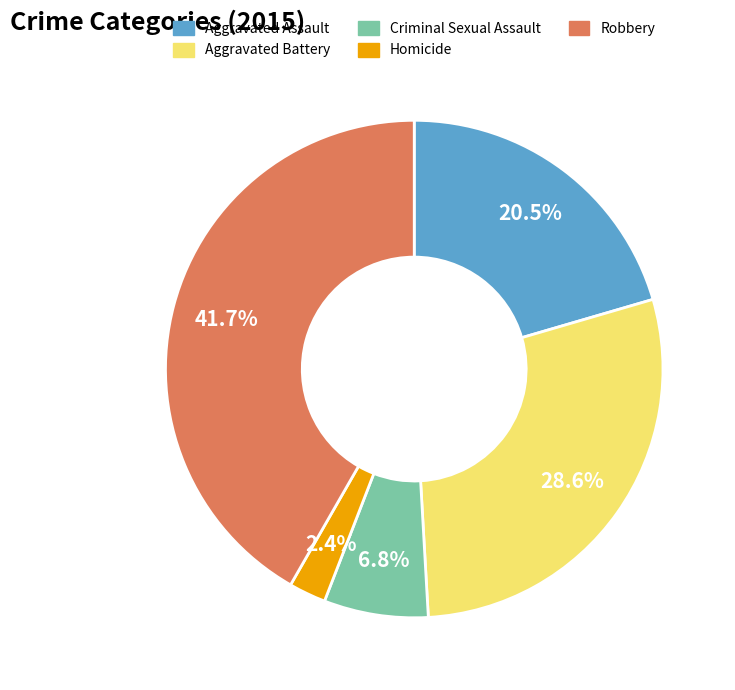

Which has a higher value, Criminal Sexual Assault or Aggravated Assault?

Aggravated Assault